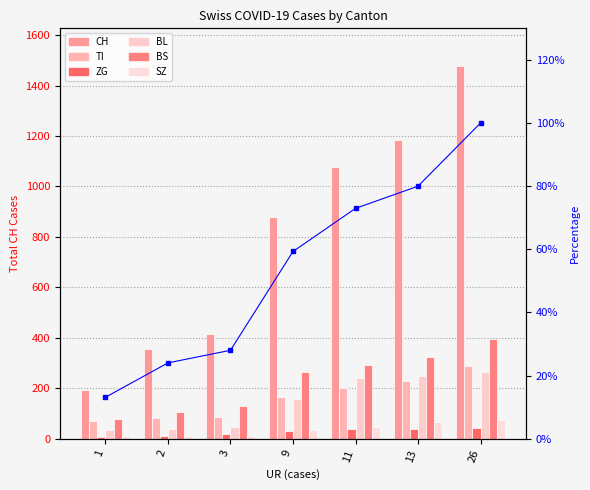

Rank the categories by ZG value from highest to lowest.

26, 13, 11, 9, 3, 2, 1